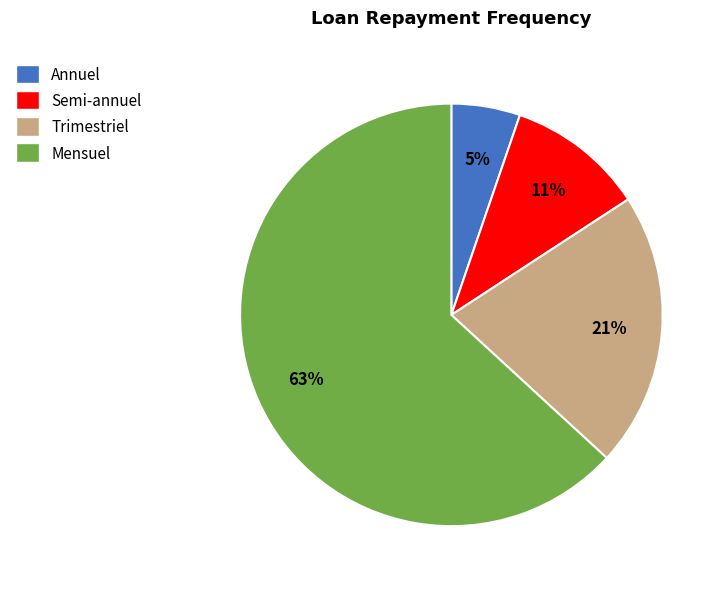

Which slice is the smallest?

Annuel